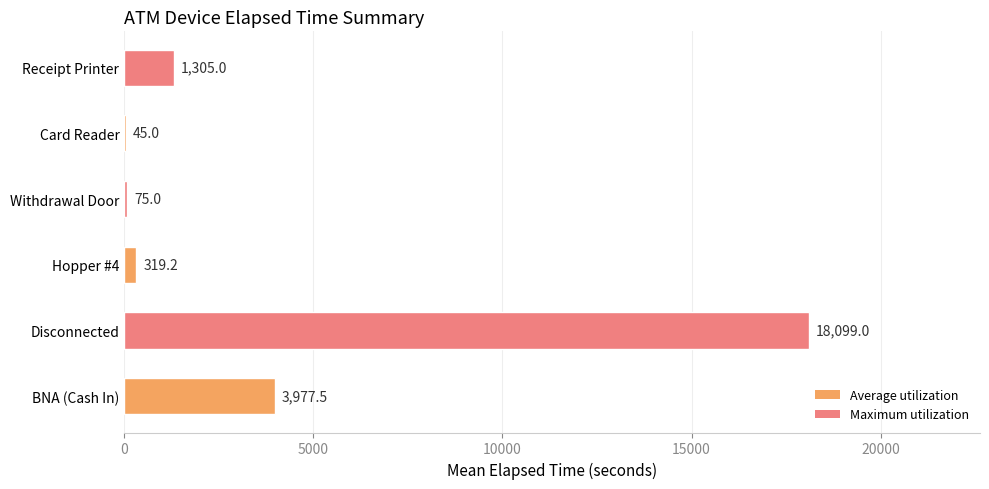

True or false: the data shows 1305.0 at Receipt Printer.

True